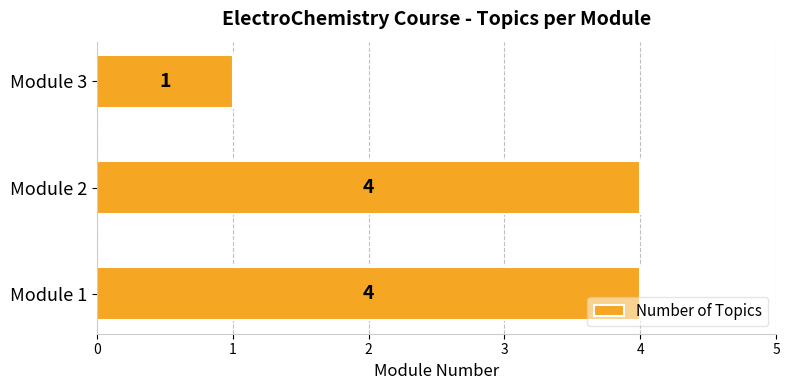

Count the values in the range 1 to 4.

3